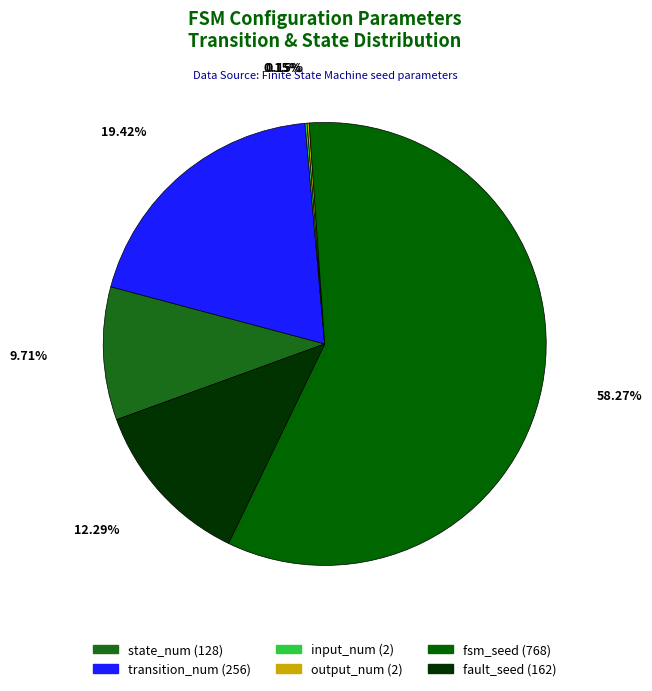

To the nearest percent, what is the difference between the largest and smallest slice percentages?

58%